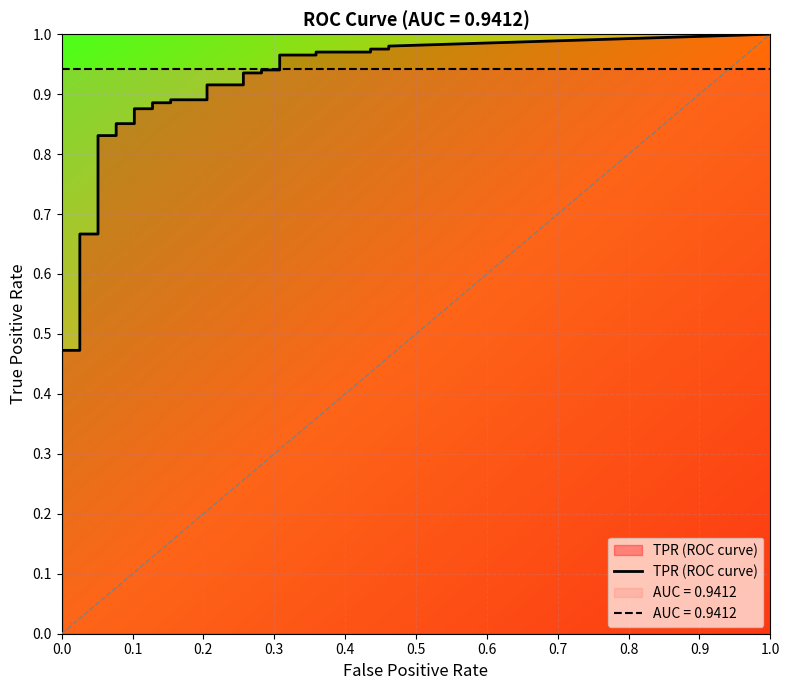

What is the label of the 26th point from the right?

14